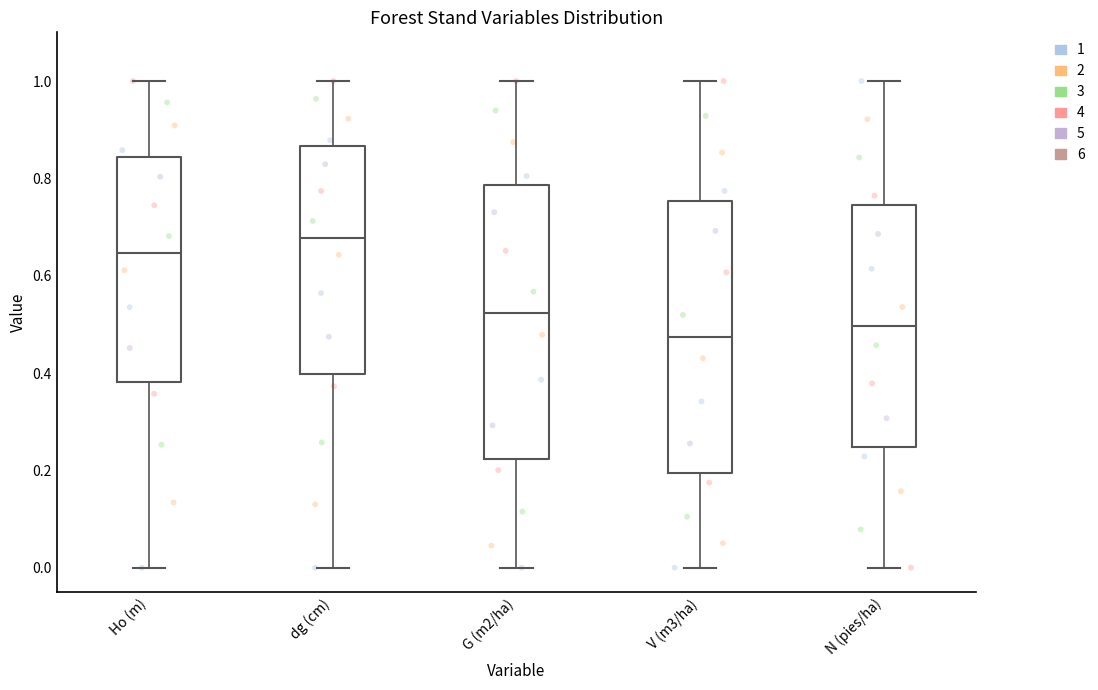

Reading left to right, read every box against the y-axis: the position of its median line, the range the box covers, and the ends of its whiskers. The values are not printed on the chart, so give them approximately, as read against the axis.

Ho (m): median 0.64, box 0.38 to 0.84, whiskers 0.00 to 1.00
dg (cm): median 0.68, box 0.40 to 0.86, whiskers 0.00 to 1.00
G (m2/ha): median 0.52, box 0.22 to 0.78, whiskers 0.00 to 1.00
V (m3/ha): median 0.48, box 0.20 to 0.76, whiskers 0.00 to 1.00
N (pies/ha): median 0.50, box 0.24 to 0.74, whiskers 0.00 to 1.00